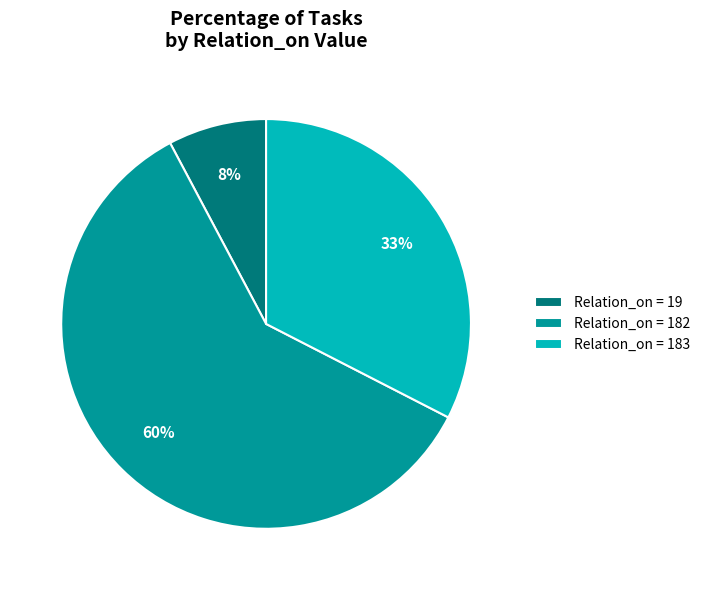

To the nearest percent, what portion does Relation_on = 19 represent?

8%